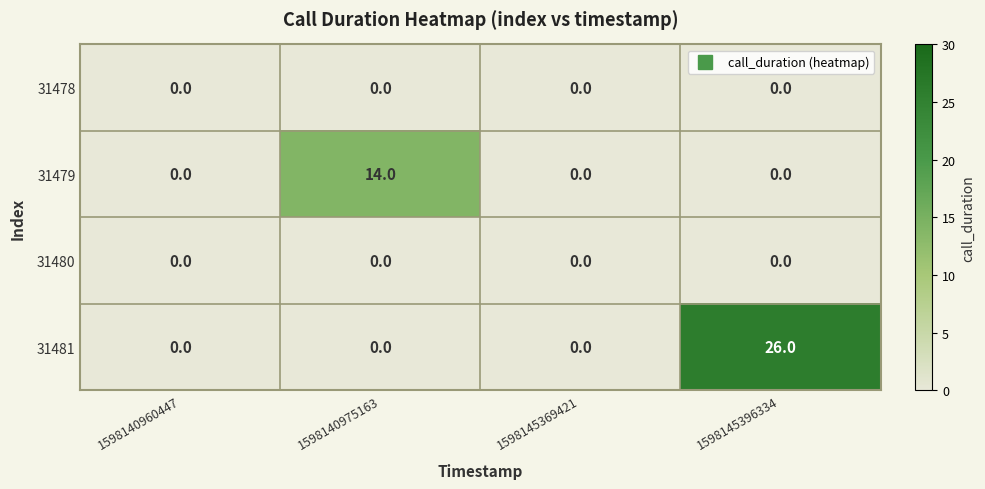

How many 31479 values are between 0 and 14?

4